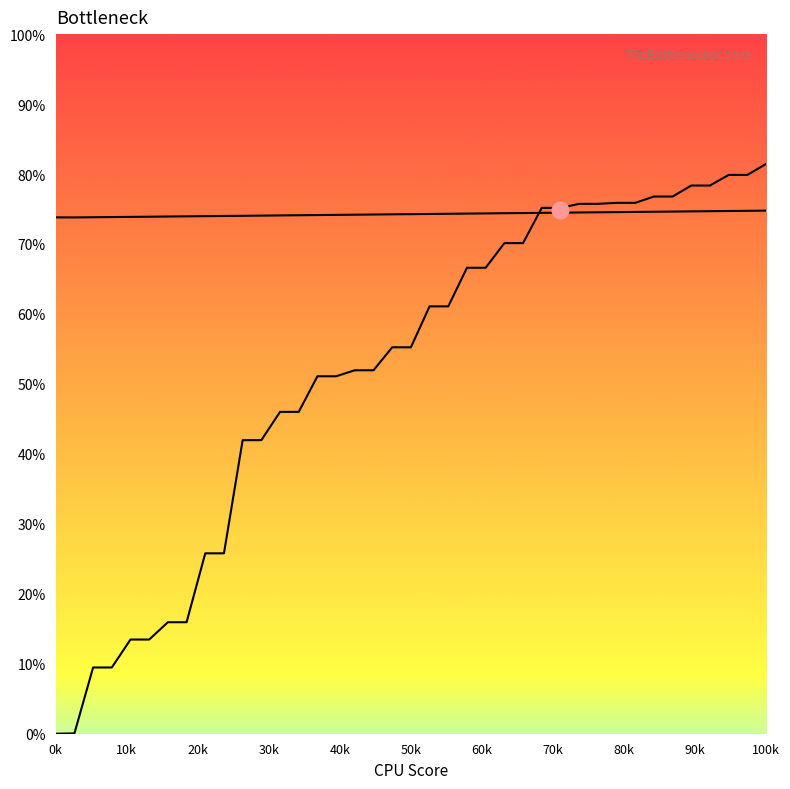

How many right curve values are between 0 and 1?

39